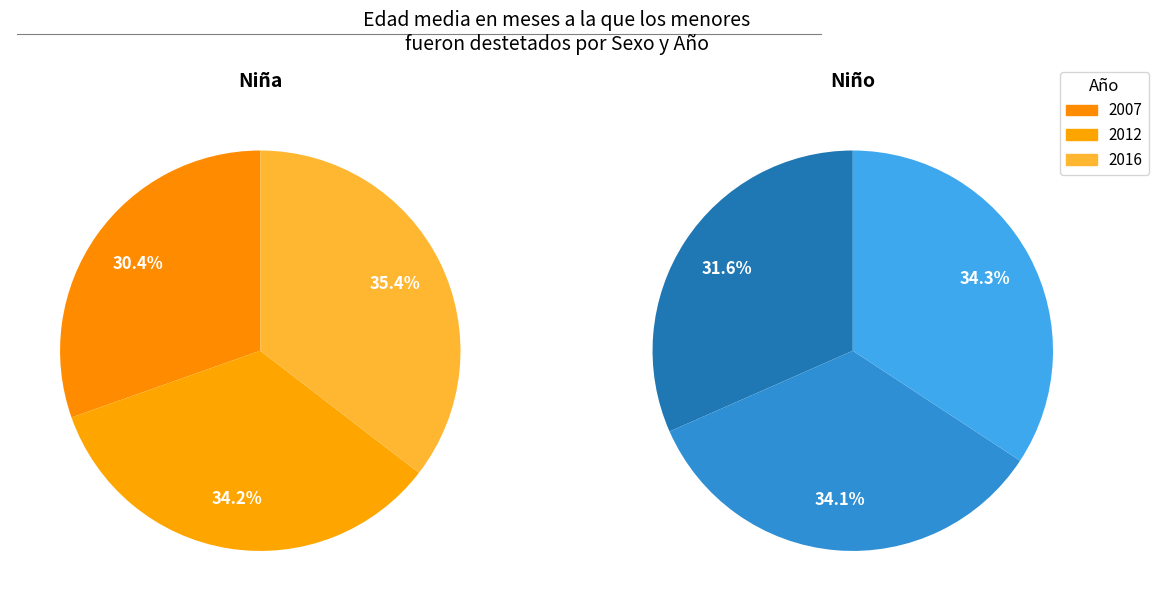

The 2007 slice represents 22% of the pie. True or false?

False